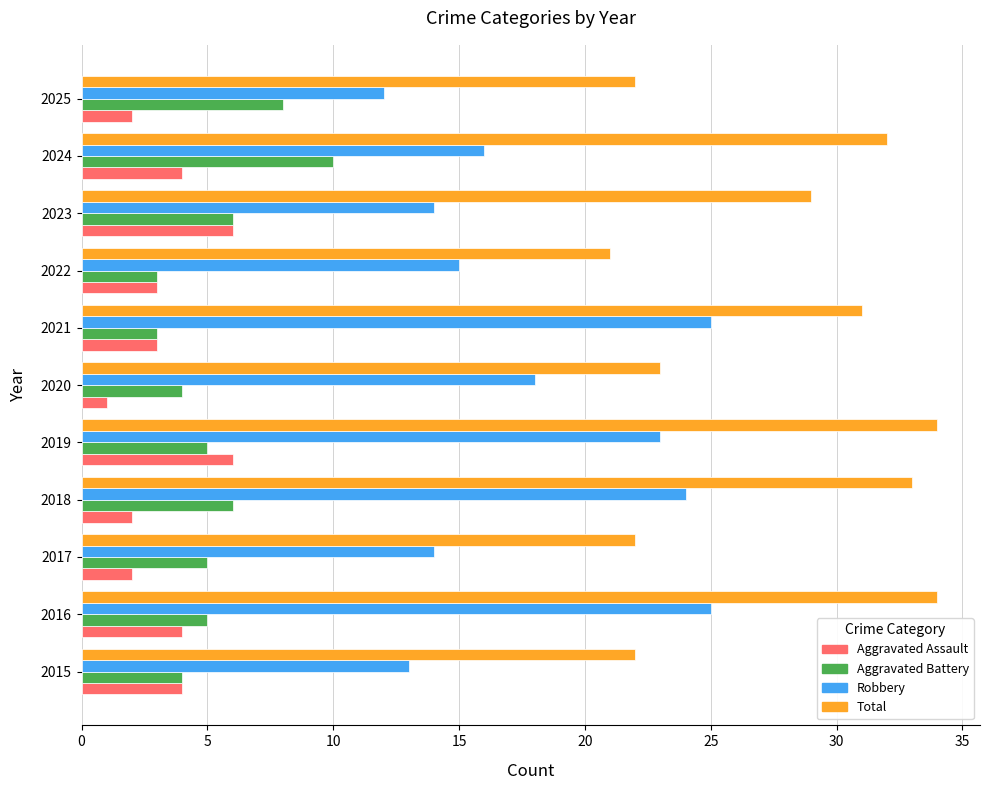

What is the greatest value displayed?

34